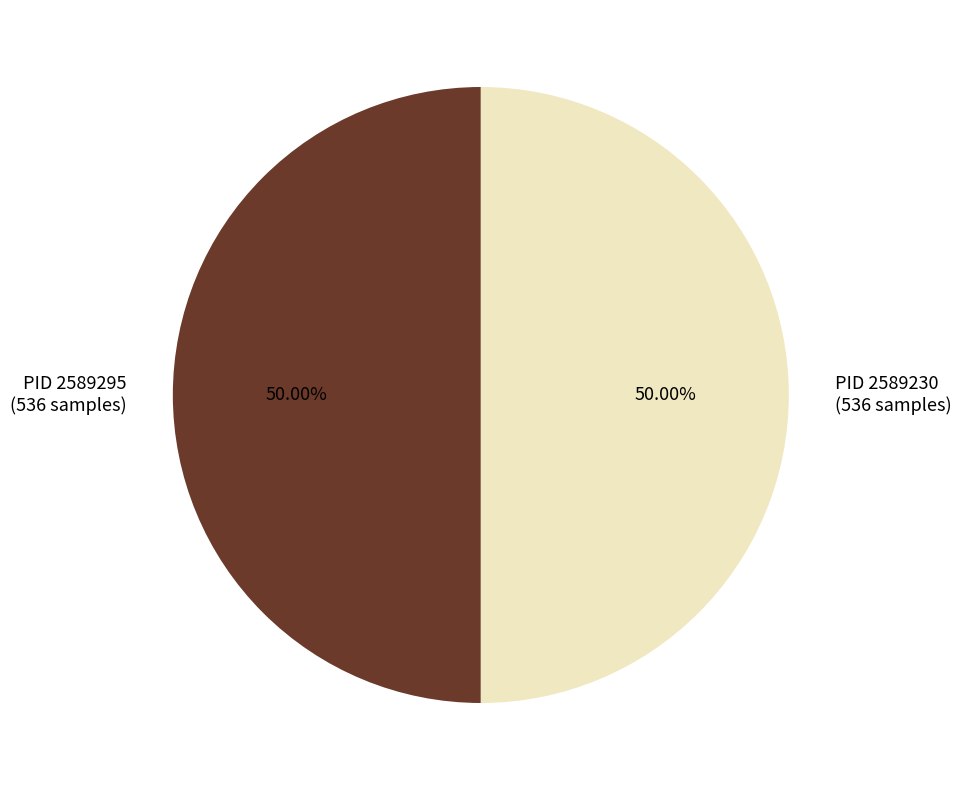

Approximately how many times larger is the value at PID 2589230 (536 samples) compared to PID 2589295 (536 samples)?

1.0